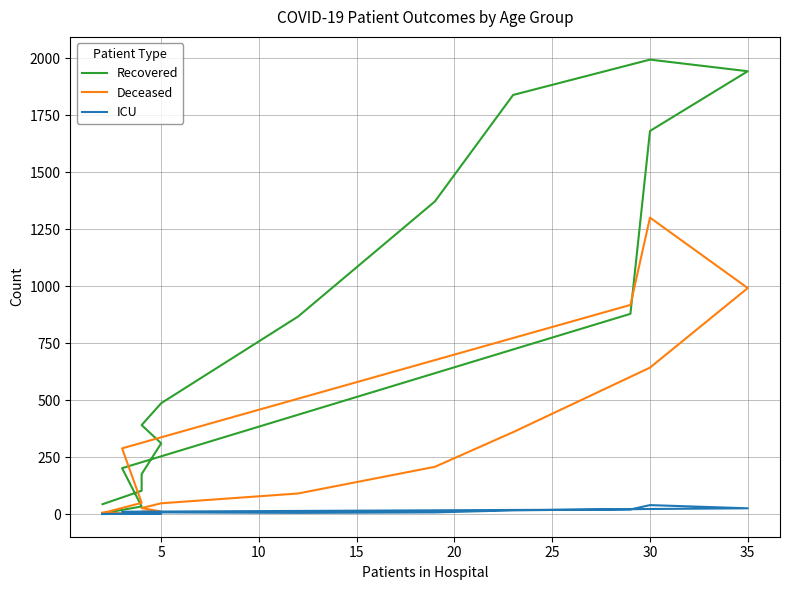

True or false: Recovered has more than 2 points higher than both neighbors.

False